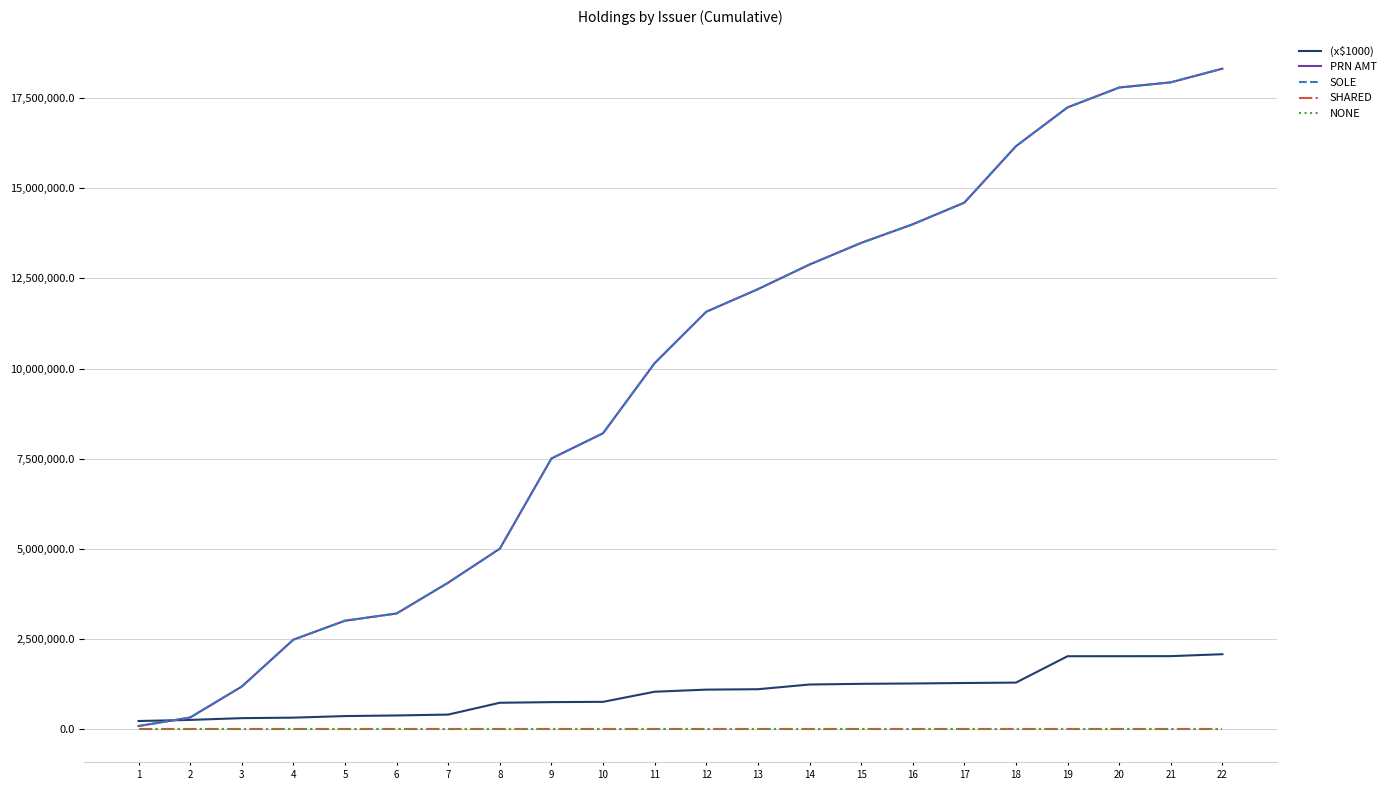

Does the chart have visible grid lines?

Yes